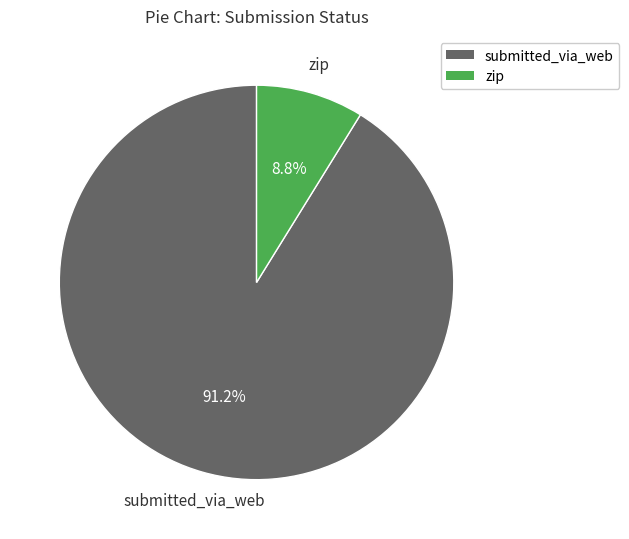

Is it true that submitted_via_web is 91% of the pie?

True